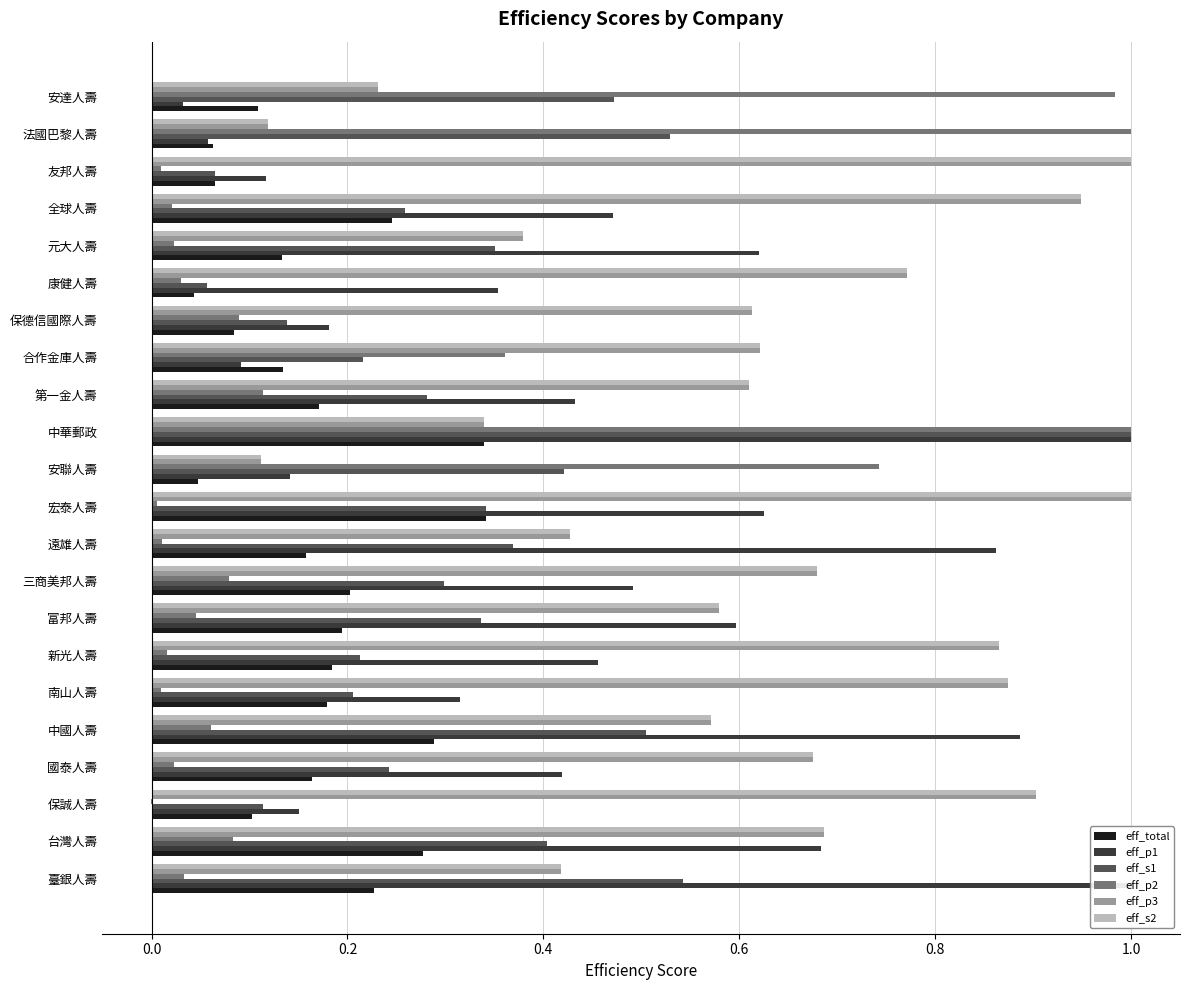

What is the sum of all eff_p1 values?

10.0